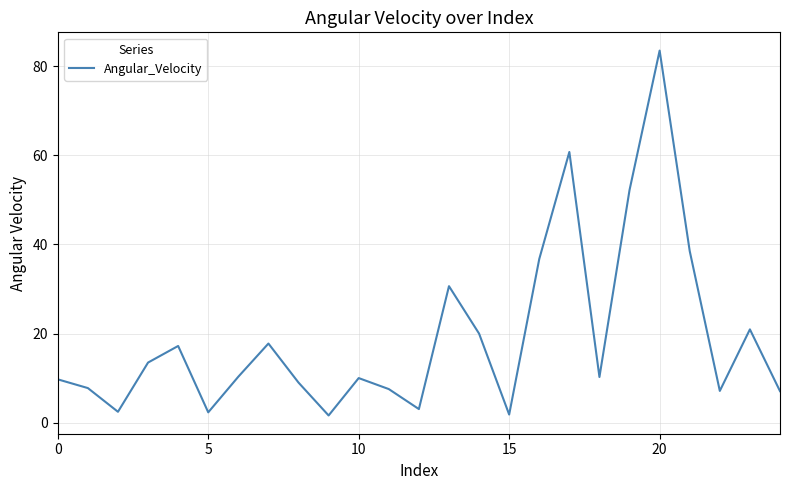

What is the maximum value shown in the chart?

83.5